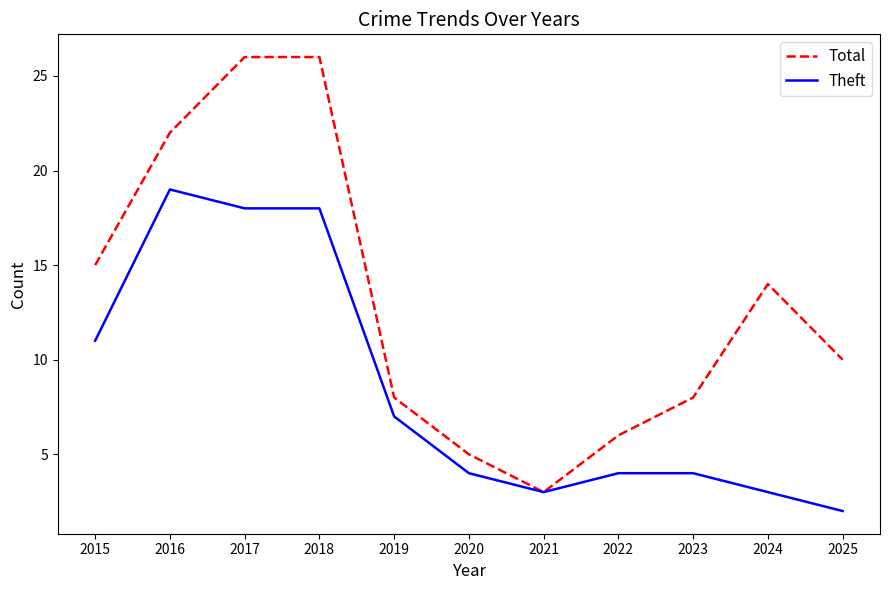

Which series has the largest total across all categories?

Total